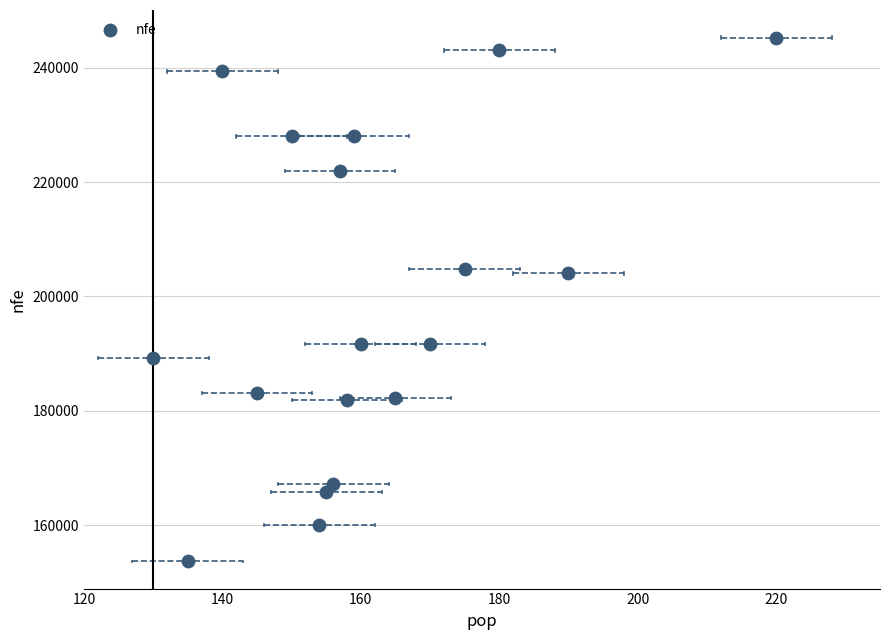

What is the range of X values (max minus min)?

90.0